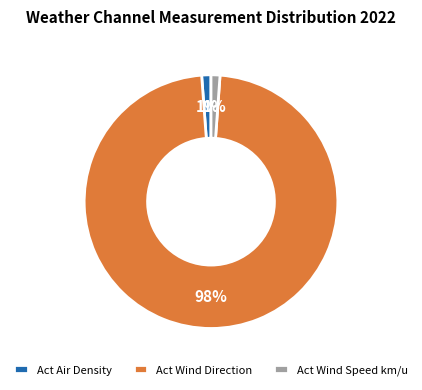

True or false: Act Air Density accounts for 11% of the total.

False